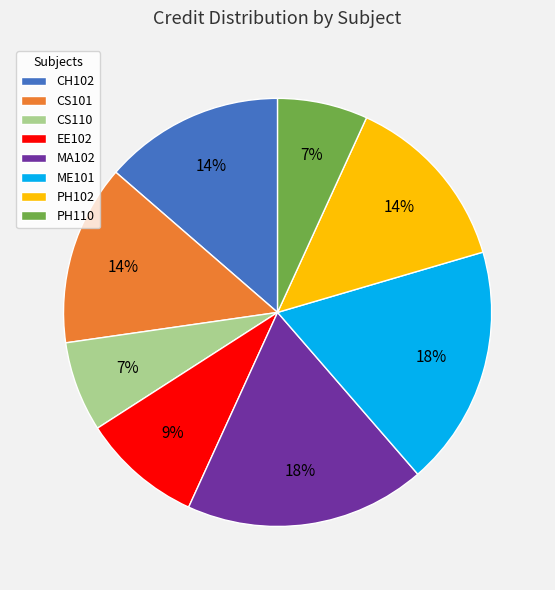

Do PH102 and CS110 together represent more than half of the pie?

No